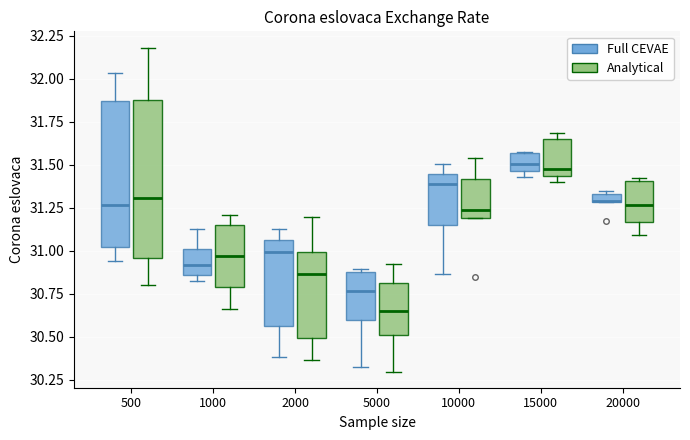

Which box is the tallest, from its lower edge to its upper edge?

500 (Analytical)